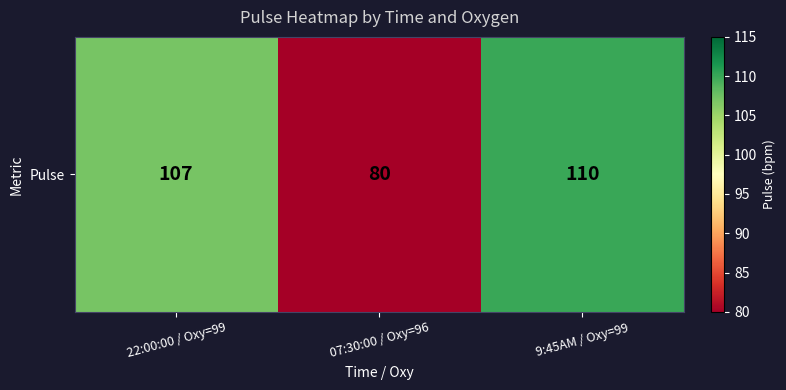

The chart shows a value of 107 at 22:00:00 / Oxy=99. True or false?

True